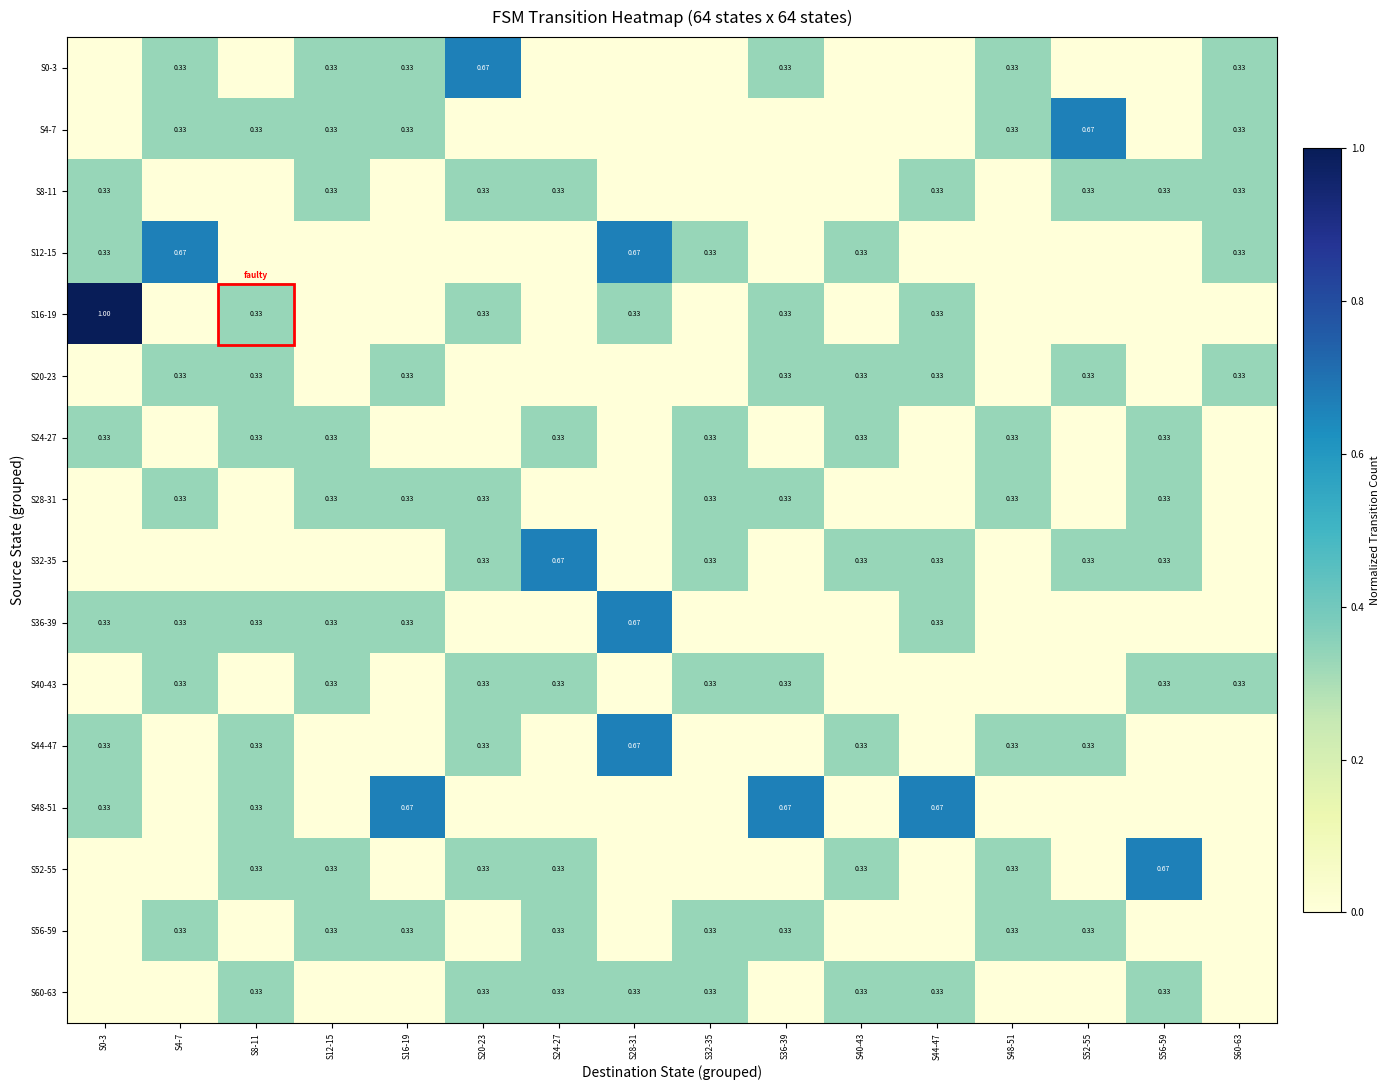

Which series changed the most between S44-47 and S48-51?

S48-51